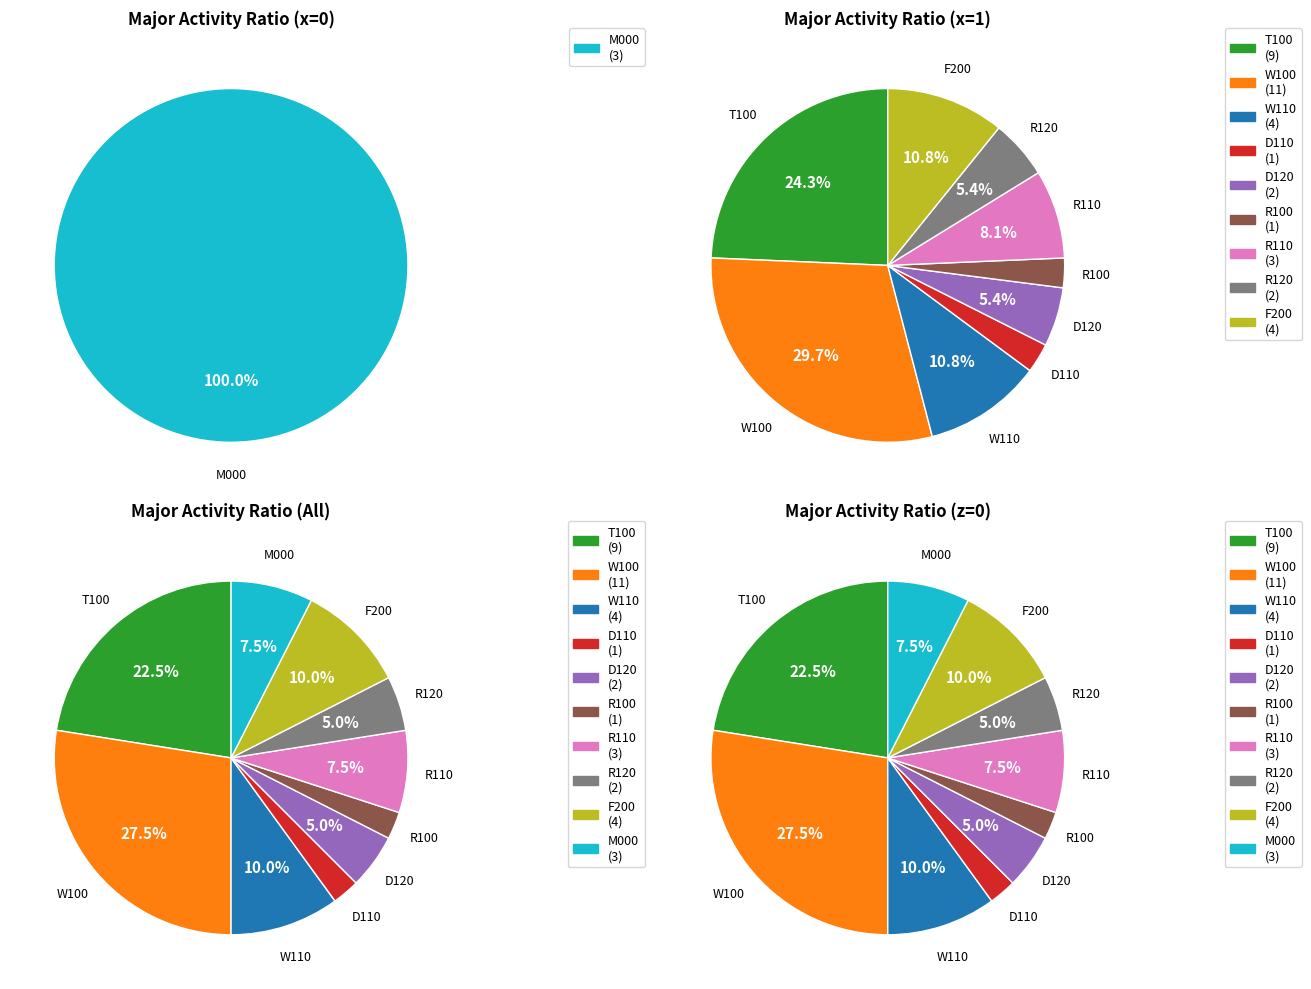

Which category has the biggest portion of the pie?

W100